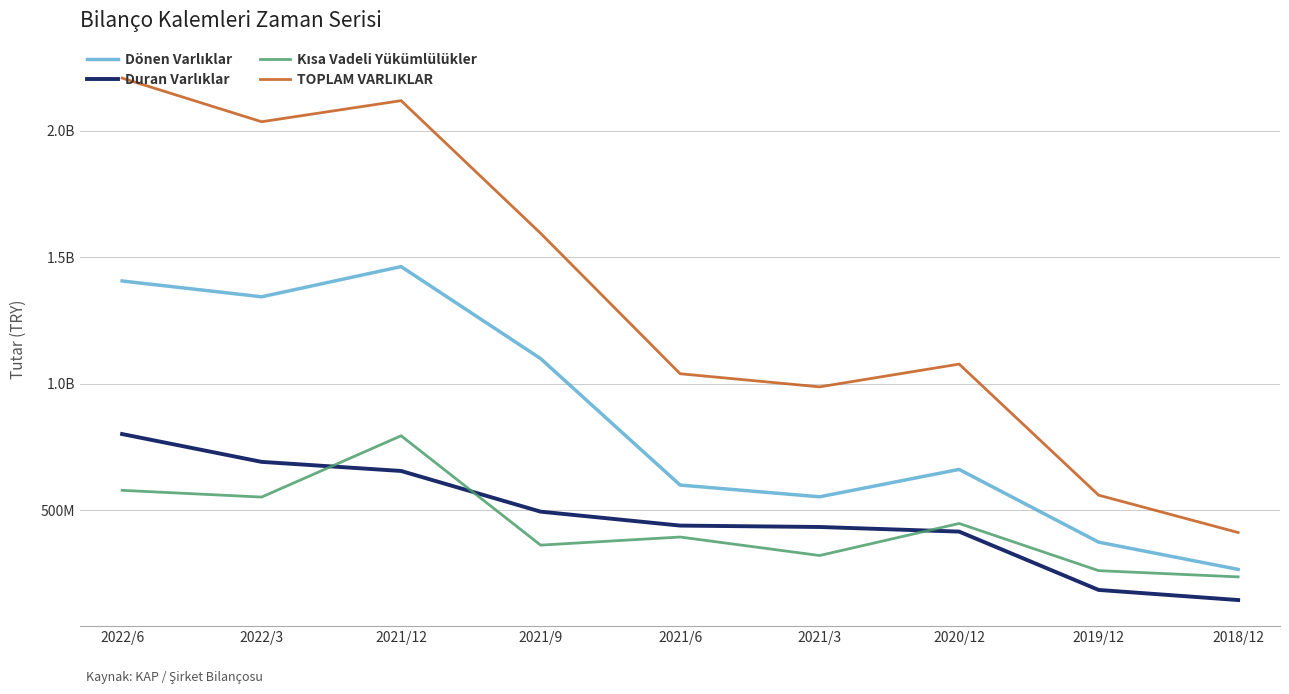

True or false: Duran Varlıklar and TOPLAM VARLIKLAR intersect in this chart.

False